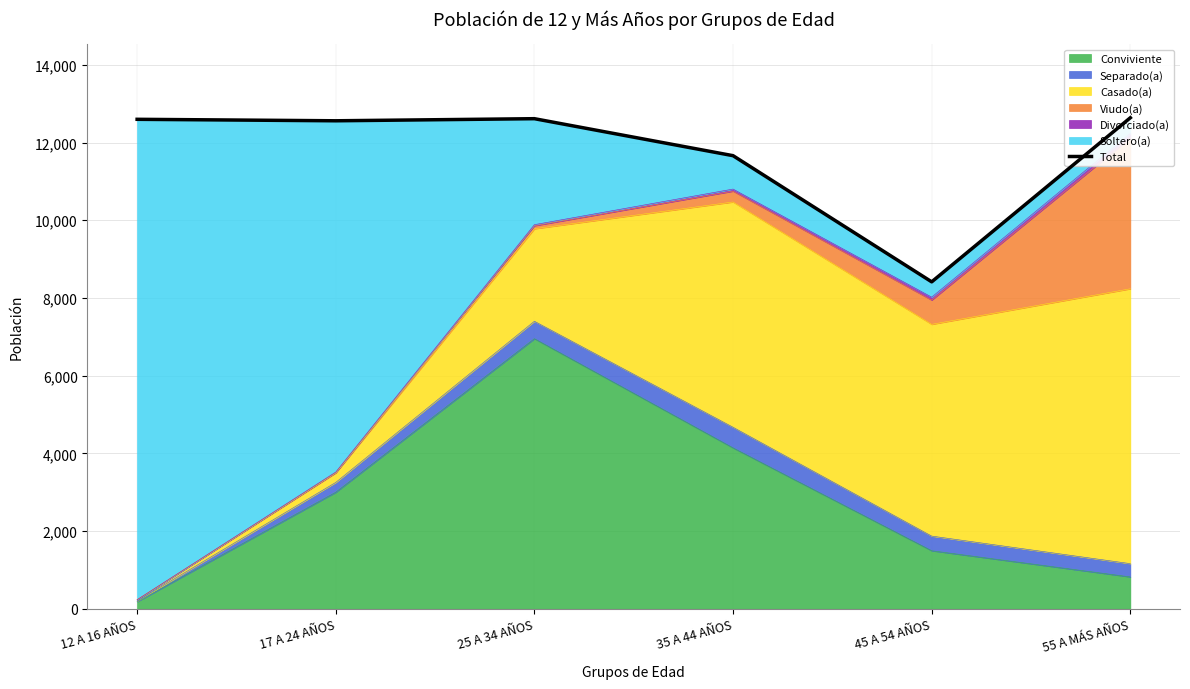

What is the difference between the maximum and minimum values?

4223